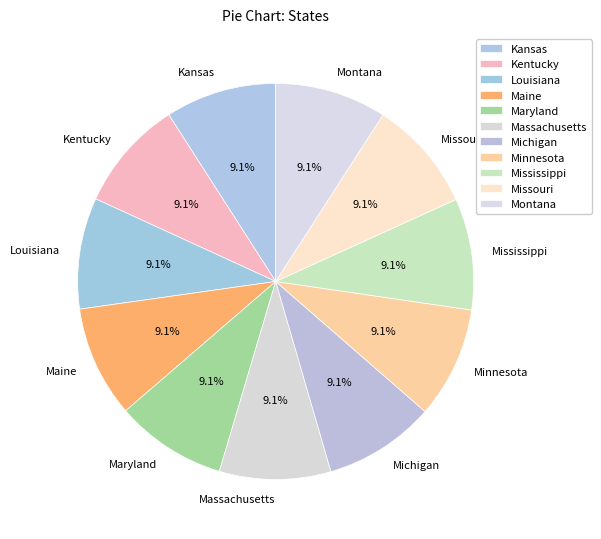

What is the ratio of the value at Kansas to the value at Massachusetts?

1.0